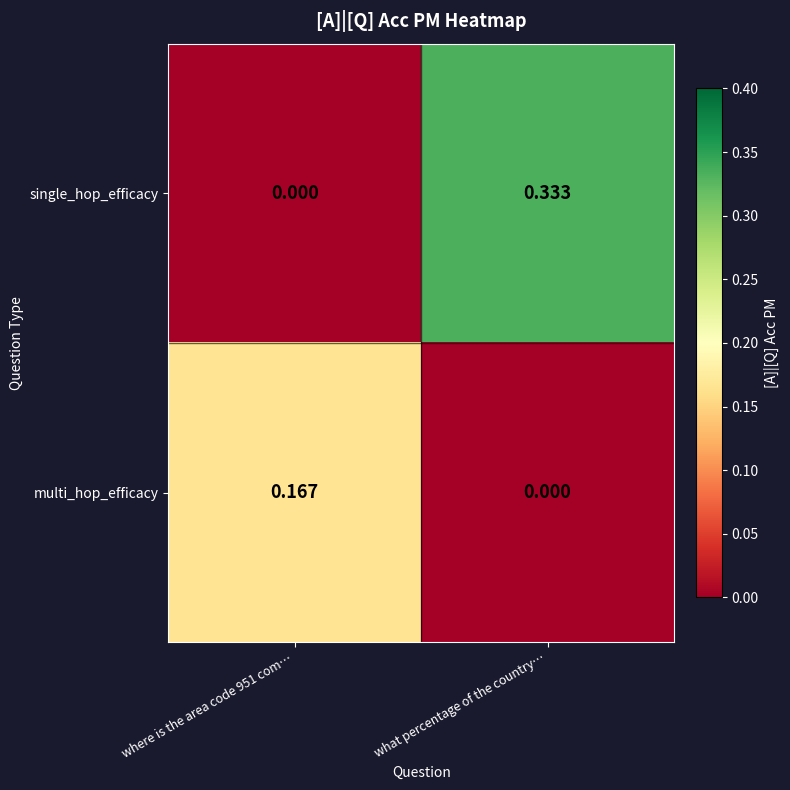

At which category does the chart reach its peak across all series?

what percentage of the country…